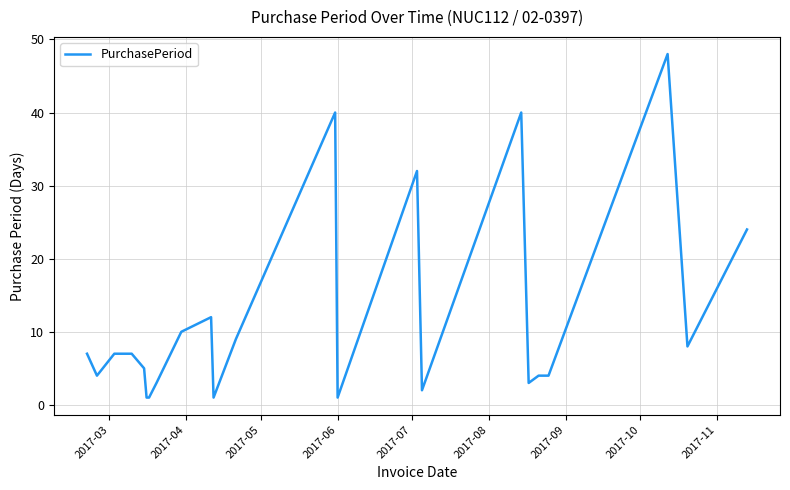

What is the difference between the maximum and minimum values?

47